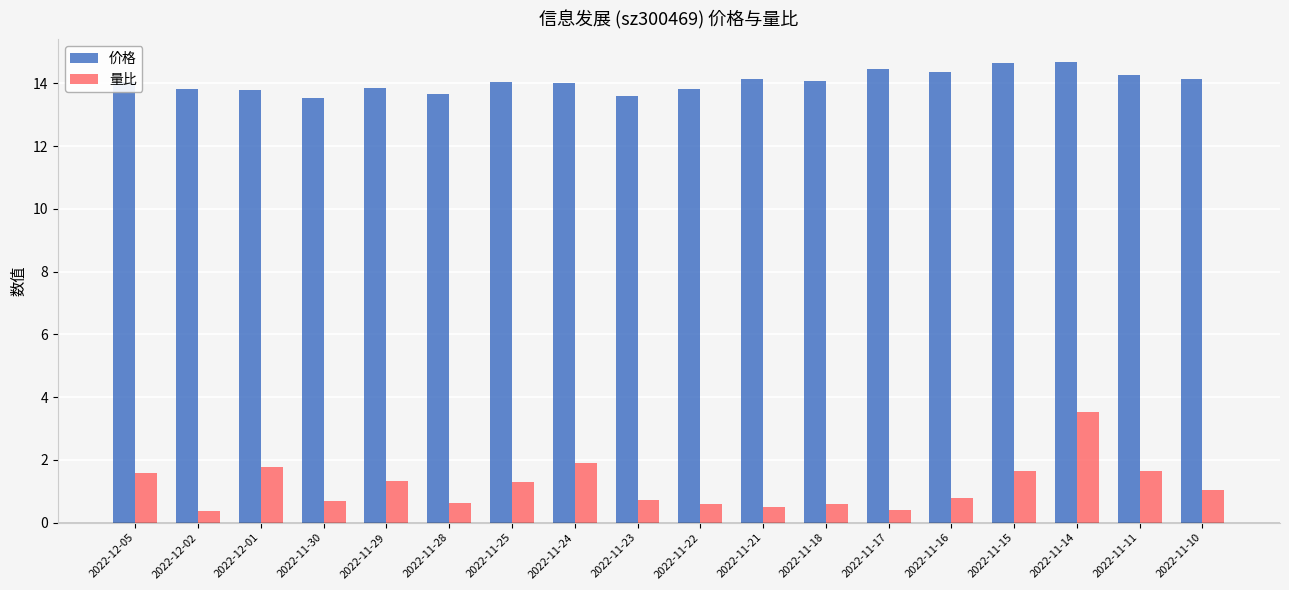

At which category is the sum across all series the highest?

2022-11-14